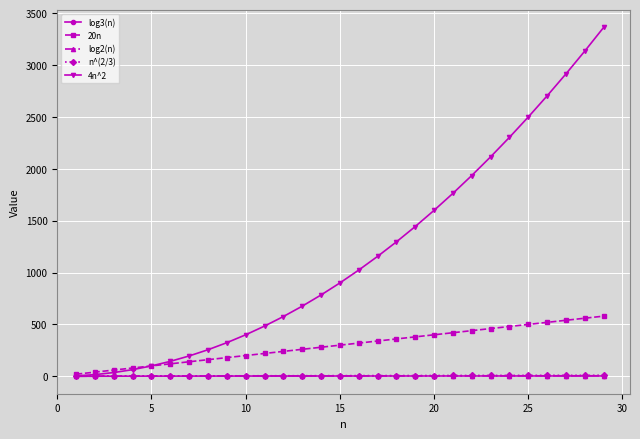

Which series has the widest spread of values?

4n^2